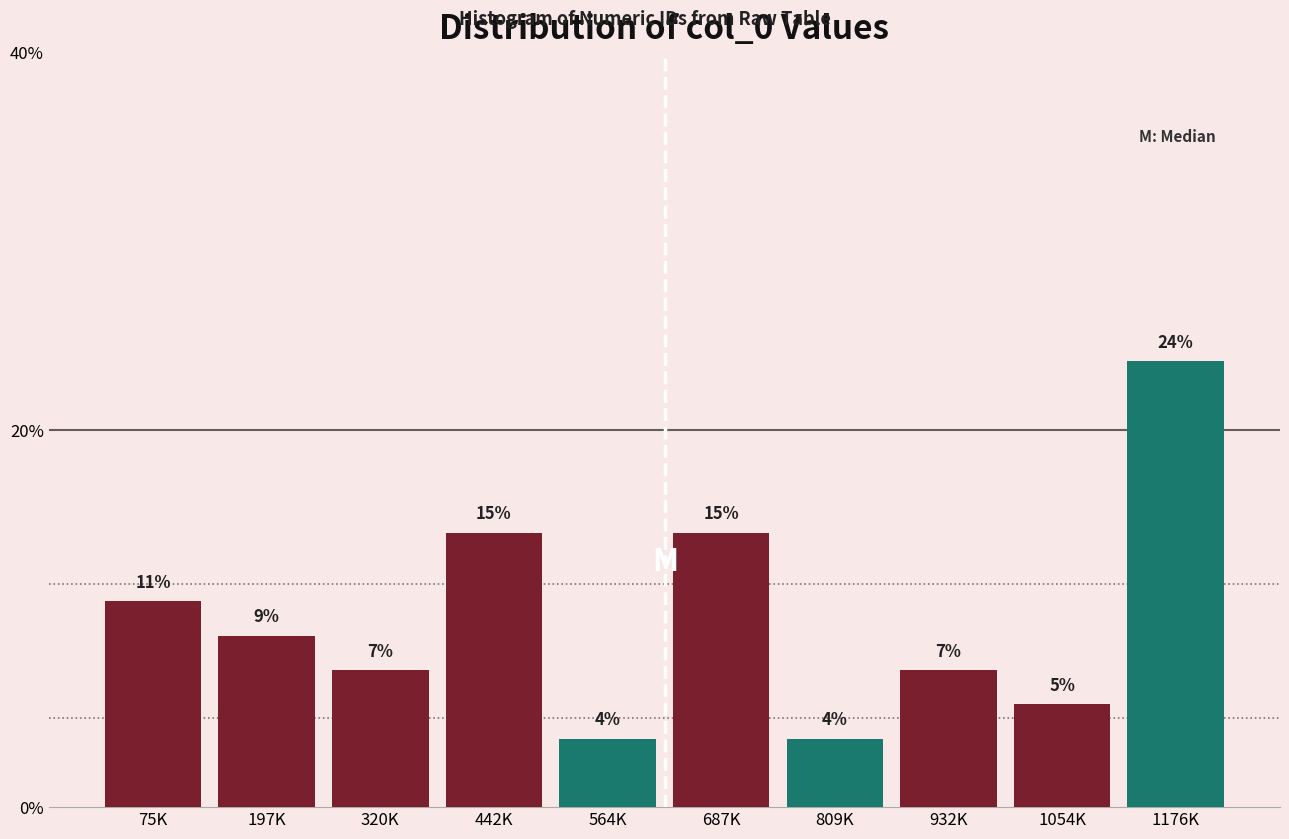

How many bars are there in total?

10